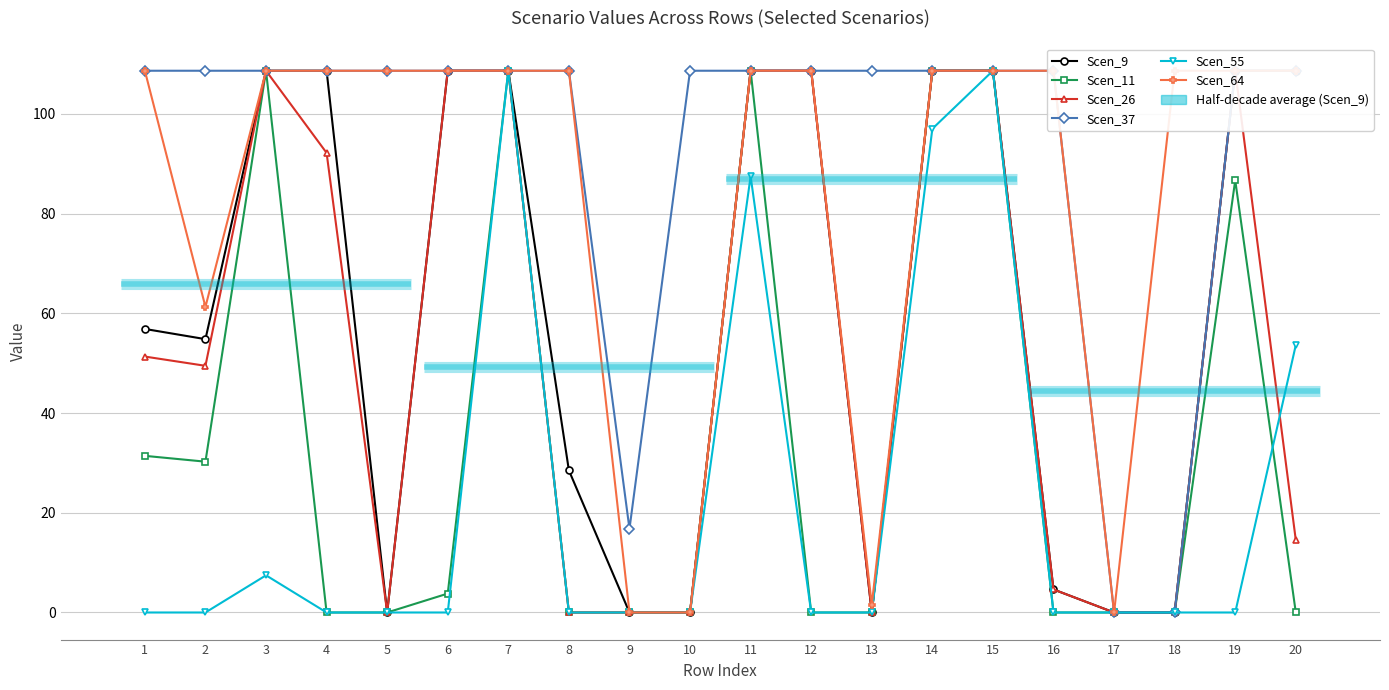

Which series changed the most between 10 and 18?

Scen_37